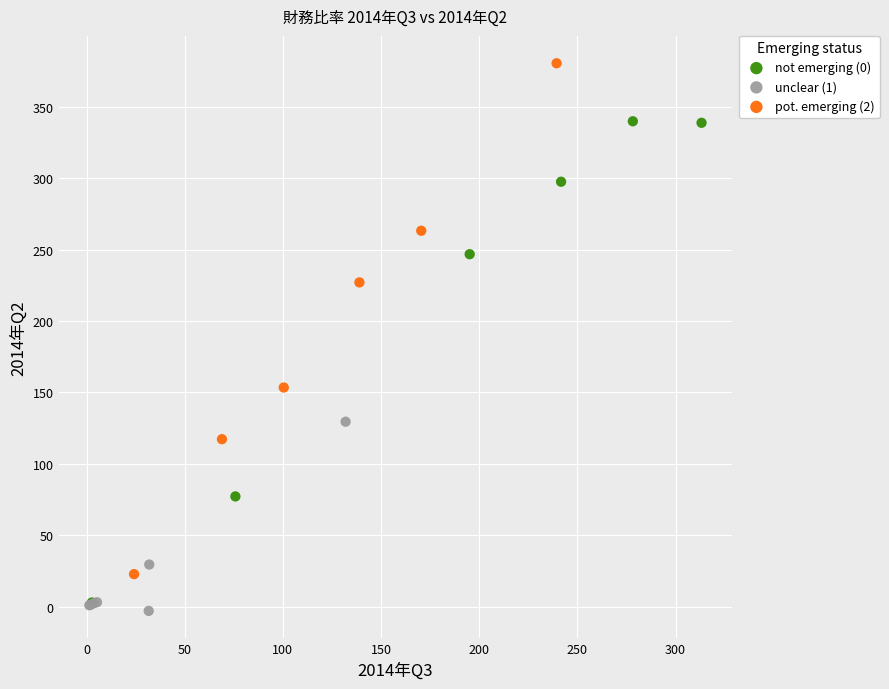

What are all the series names shown in the legend?

not emerging (0), unclear (1), pot. emerging (2)